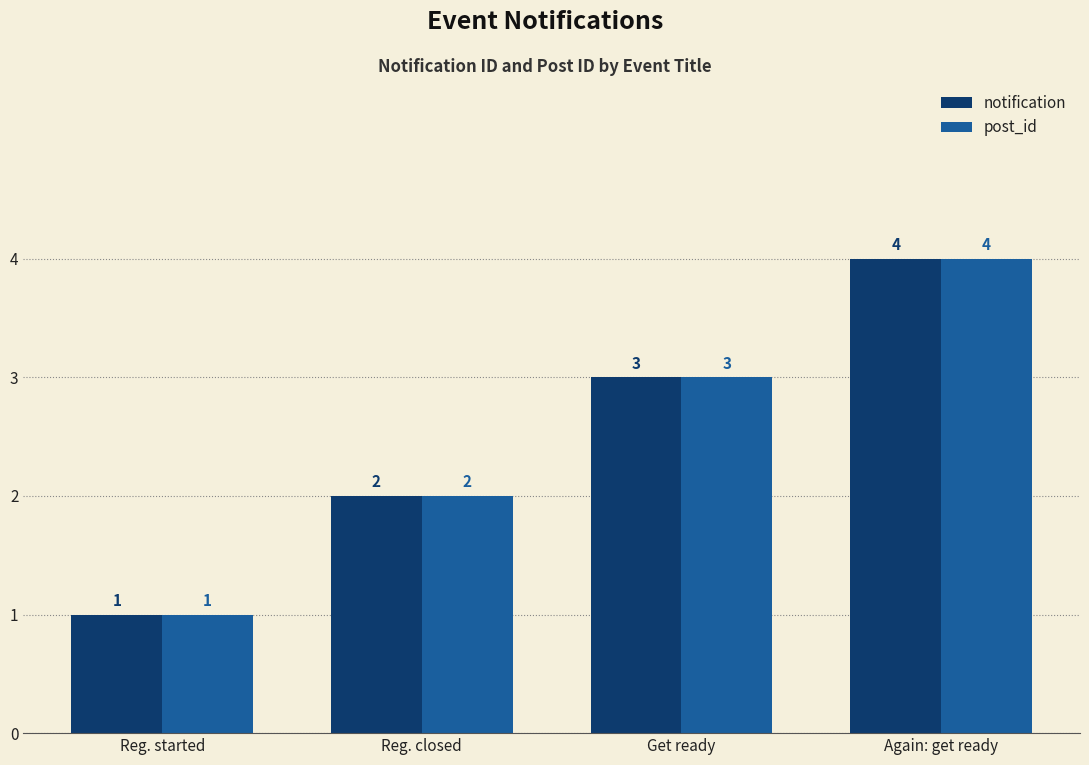

The value of notification at Again: get ready is 4. True or false?

True